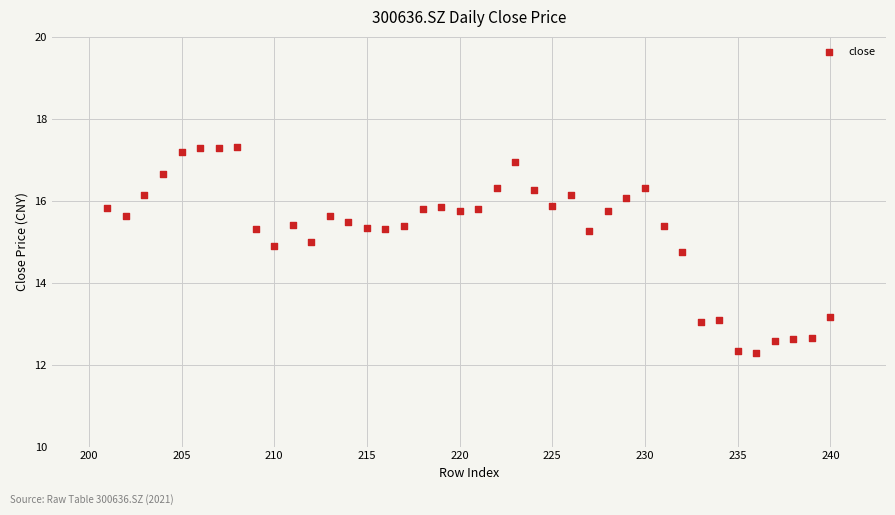

What is the range of X values (max minus min)?

39.0